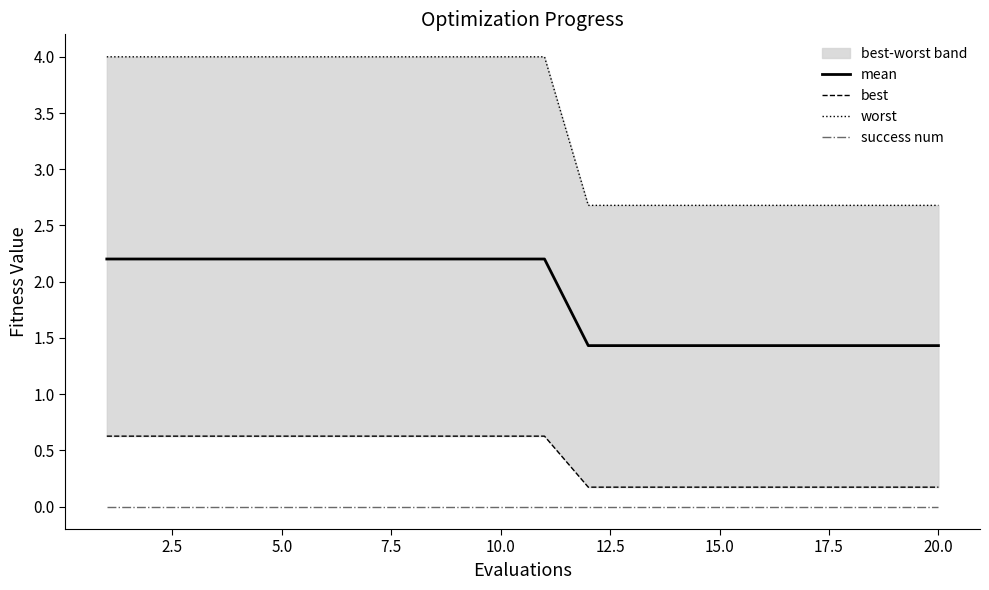

What is the maximum value for mean?

2.2